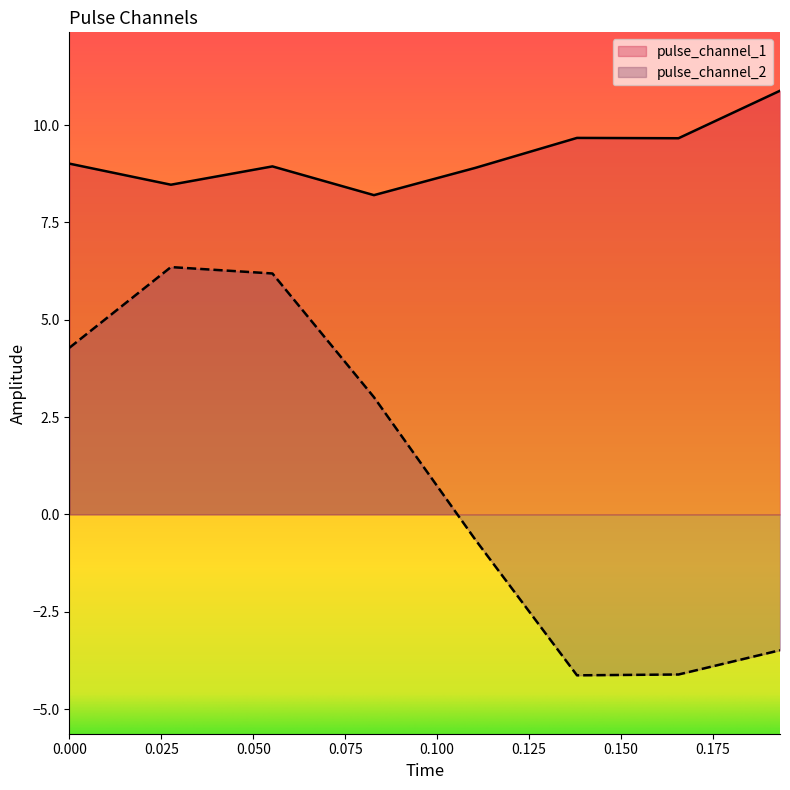

True or false: pulse_channel_2 and pulse_channel_1 cross at least once.

False